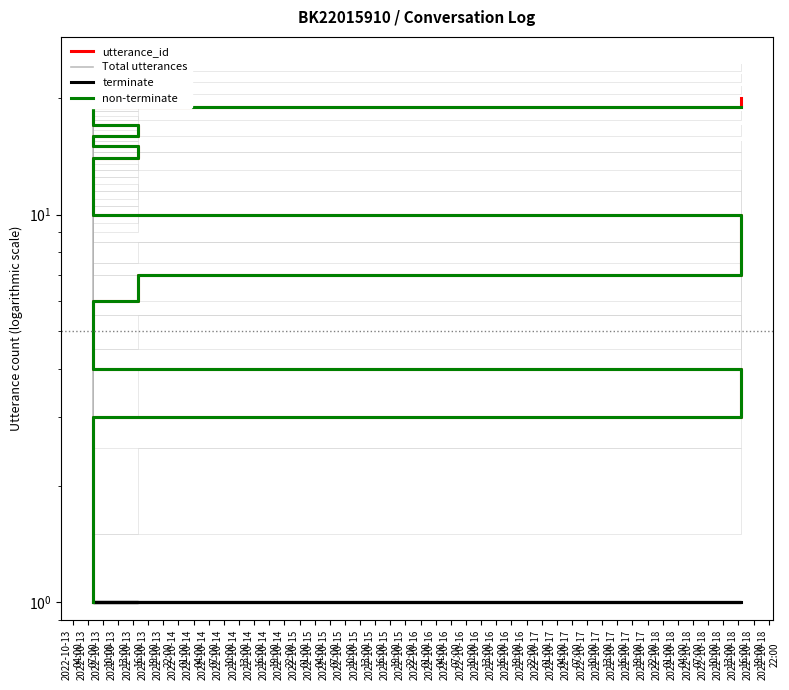

True or false: Total utterances has more than 2 points higher than both neighbors.

False